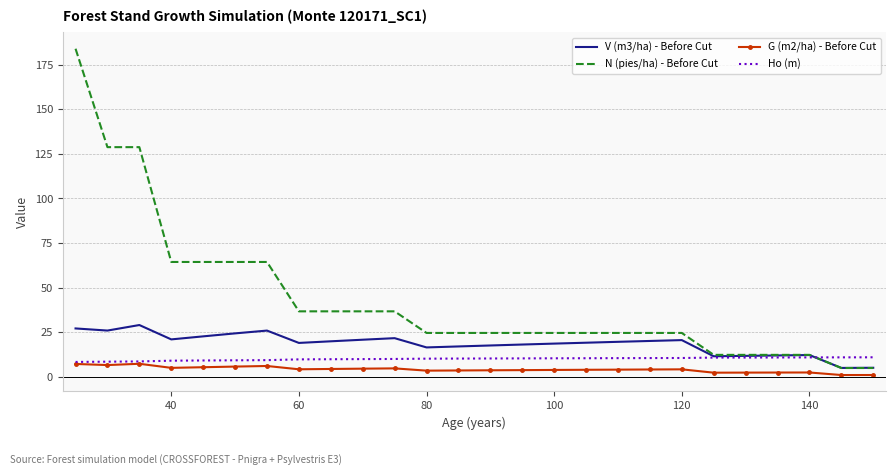

How many times do N (pies/ha) - Before Cut and Ho (m) cross each other?

1